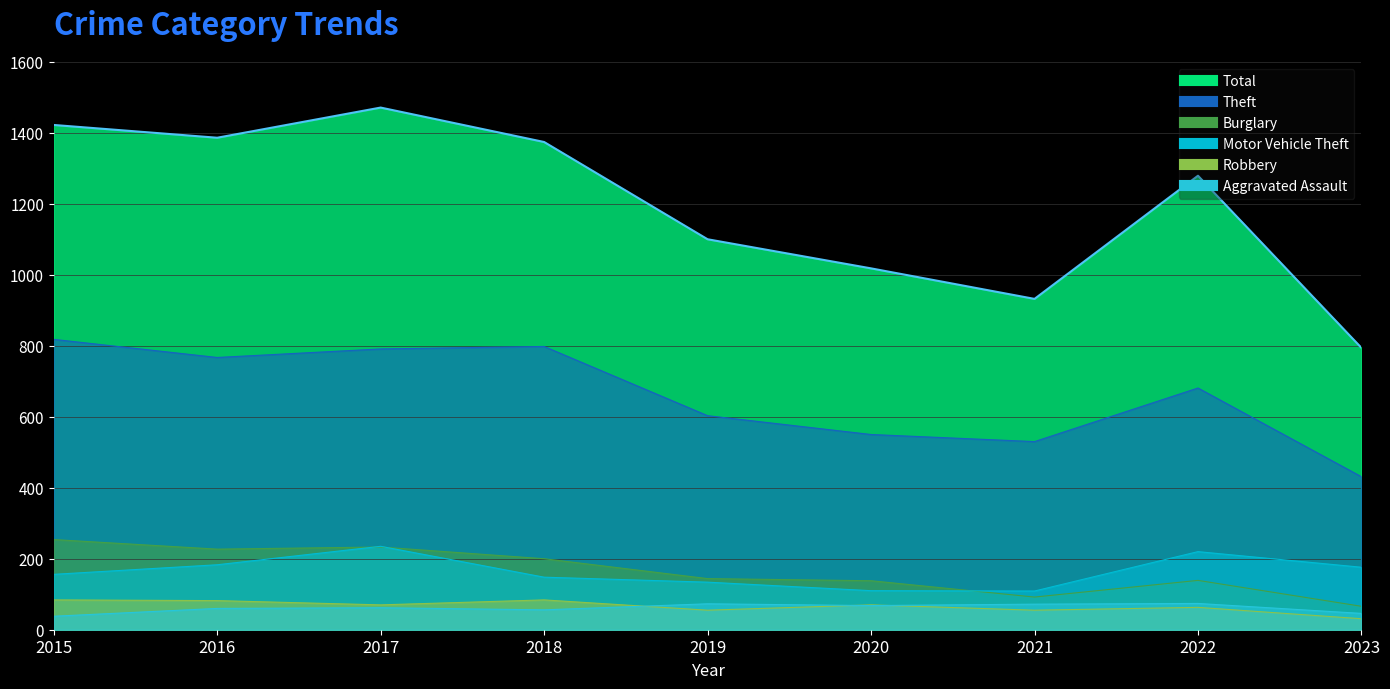

At which label is Theft closest to 624?

2019